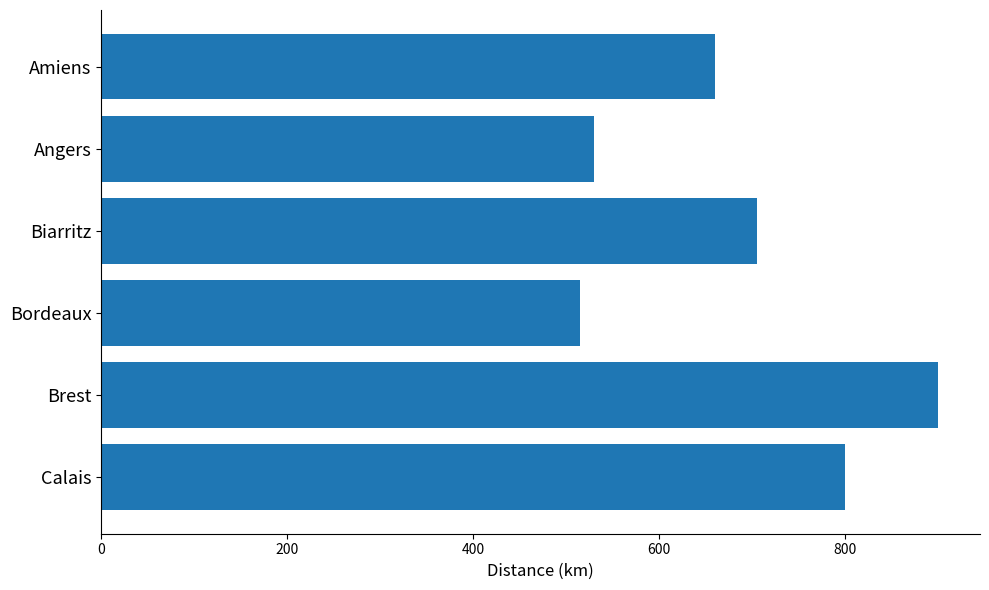

At which label is the value closest to 707?

Biarritz